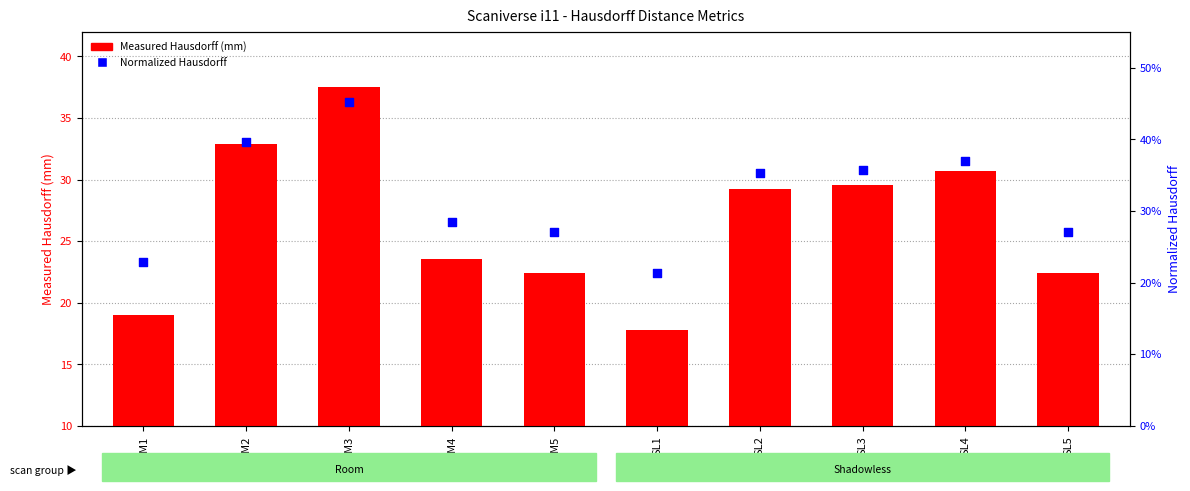

What are all the series names shown in the legend?

Measured Hausdorff (mm), Normalized Hausdorff